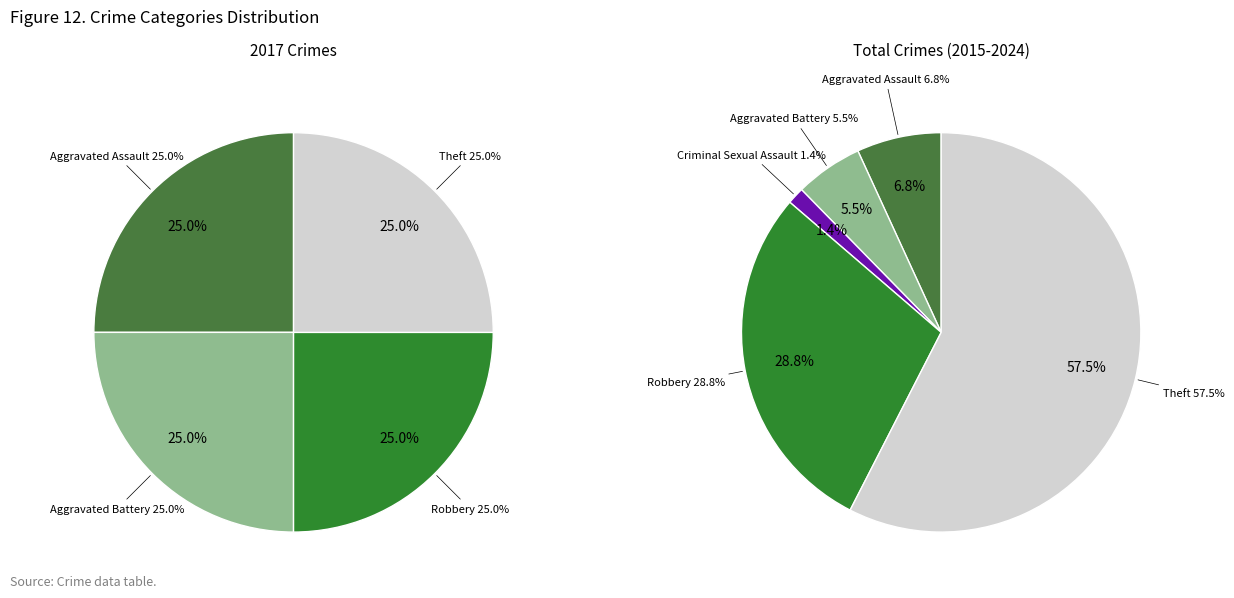

True or false: Aggravated Assault accounts for 13% of the total.

False